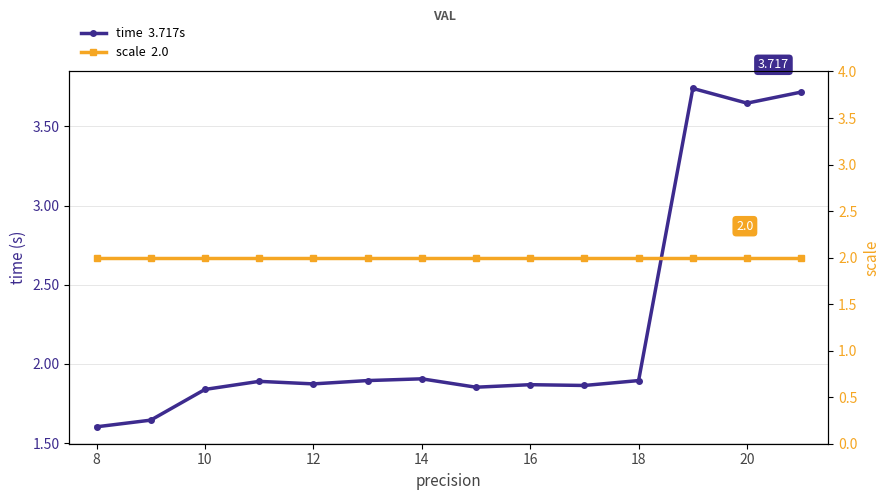

Does the chart have visible grid lines?

Yes